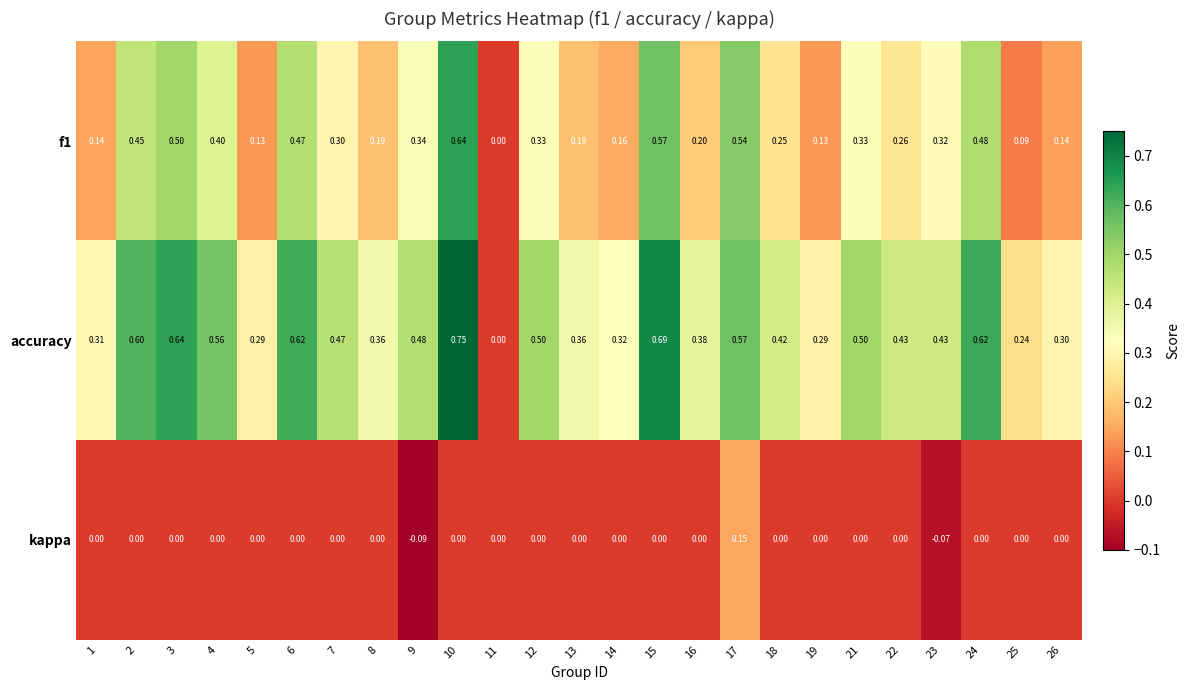

Is the value of accuracy at 1 greater than the value of kappa at 6?

Yes